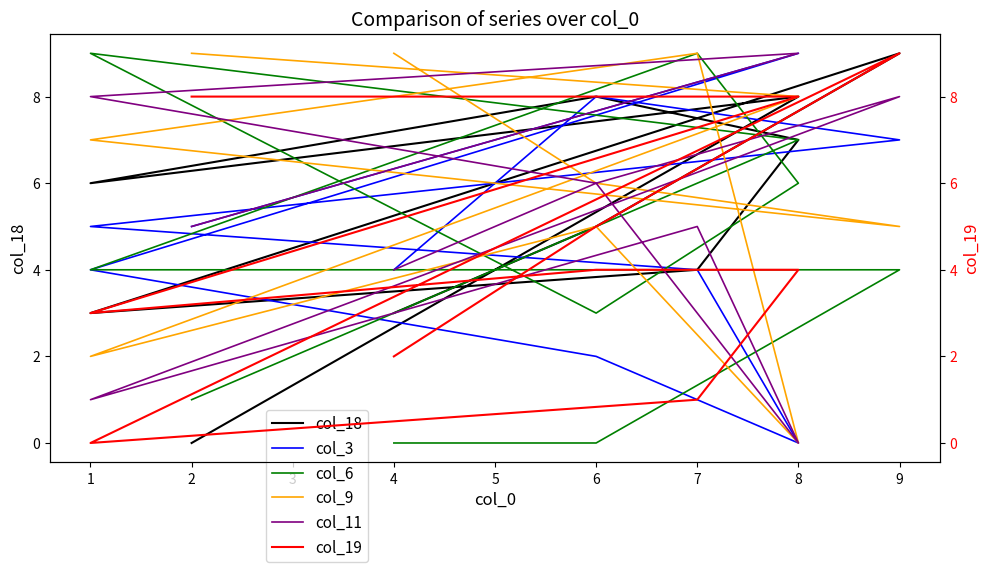

Between 9 and 6, which series saw the biggest shift?

col_3